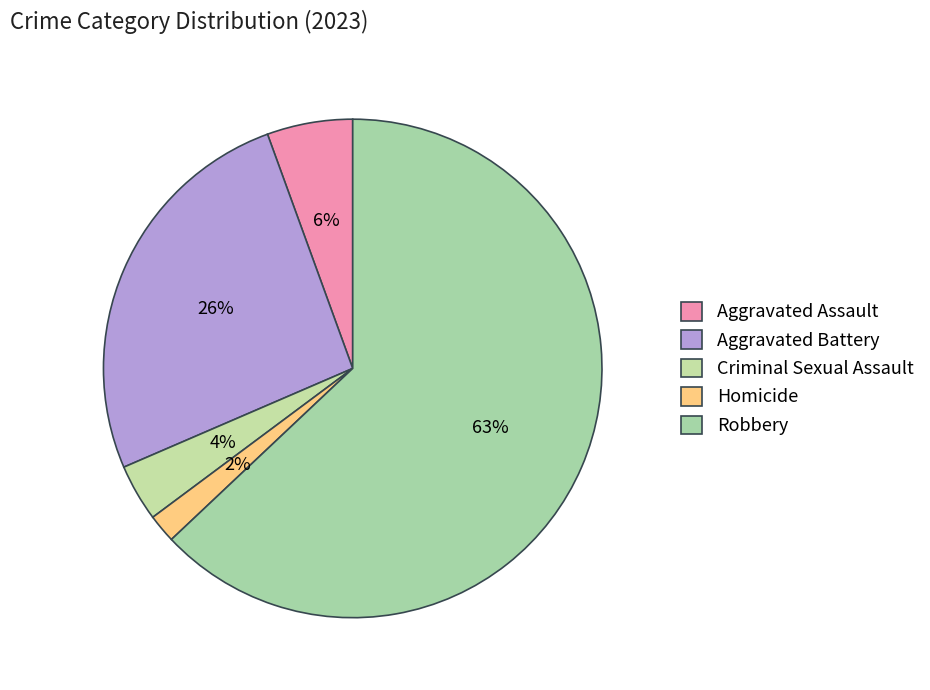

To the nearest percent, what portion does Criminal Sexual Assault represent?

4%